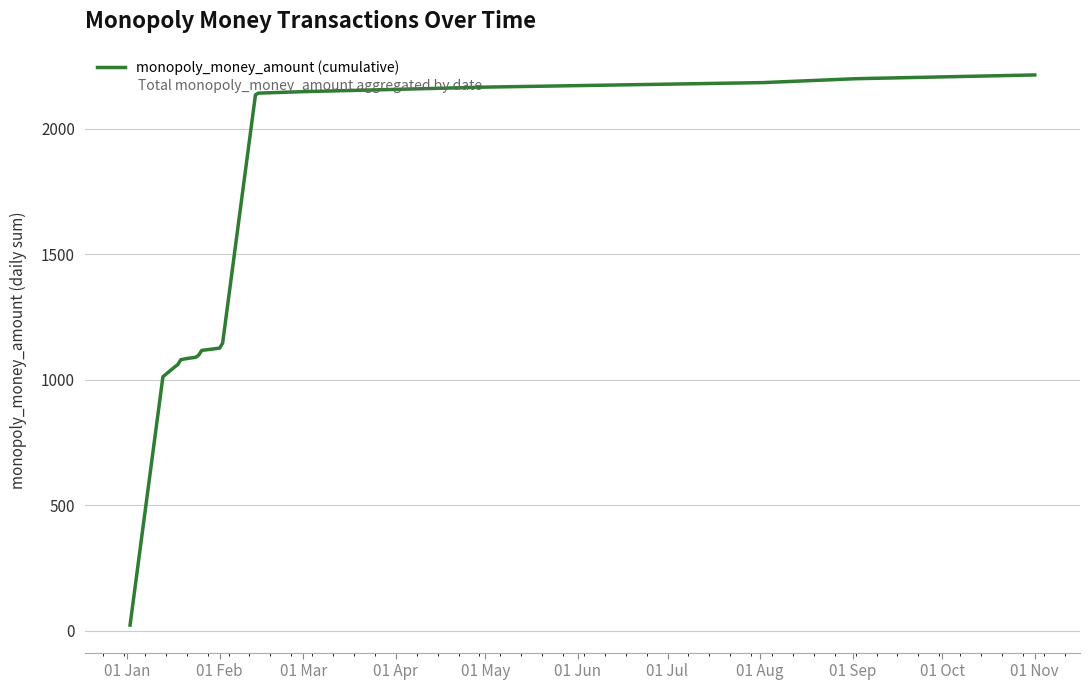

What is the difference between the maximum and minimum values?

2193.0